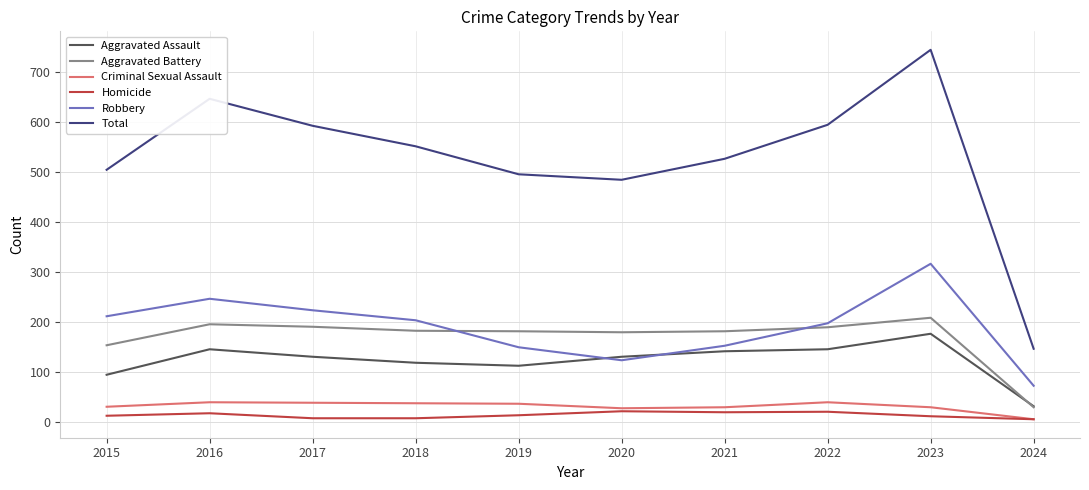

What is the sum of all Robbery values?

1902